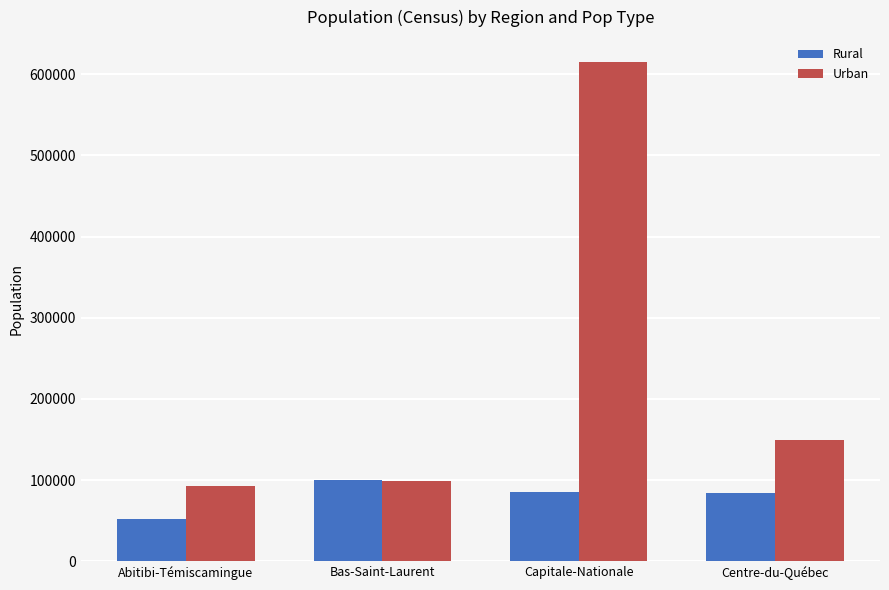

What is the value of the Rural bar at the 2nd from the left?

100588.4